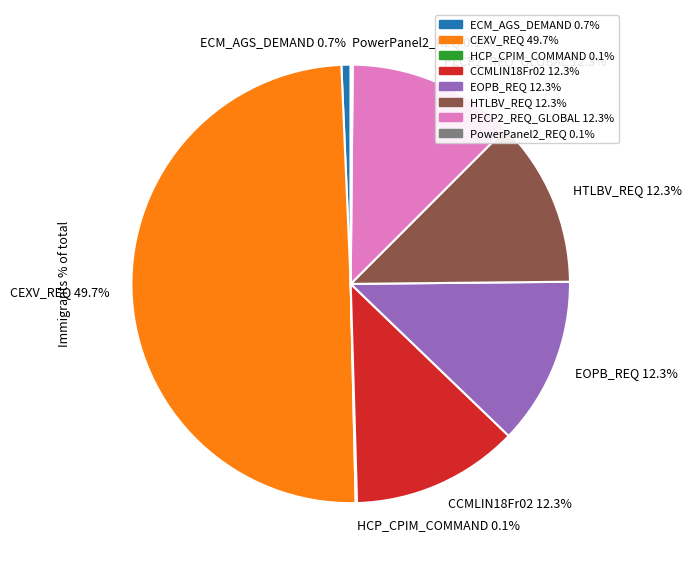

To the nearest percent, what is the average slice percentage?

12%